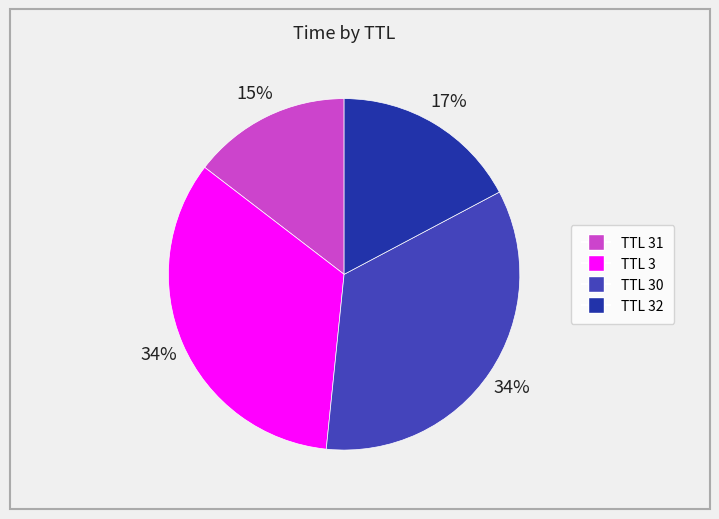

Does any single category account for the majority?

No